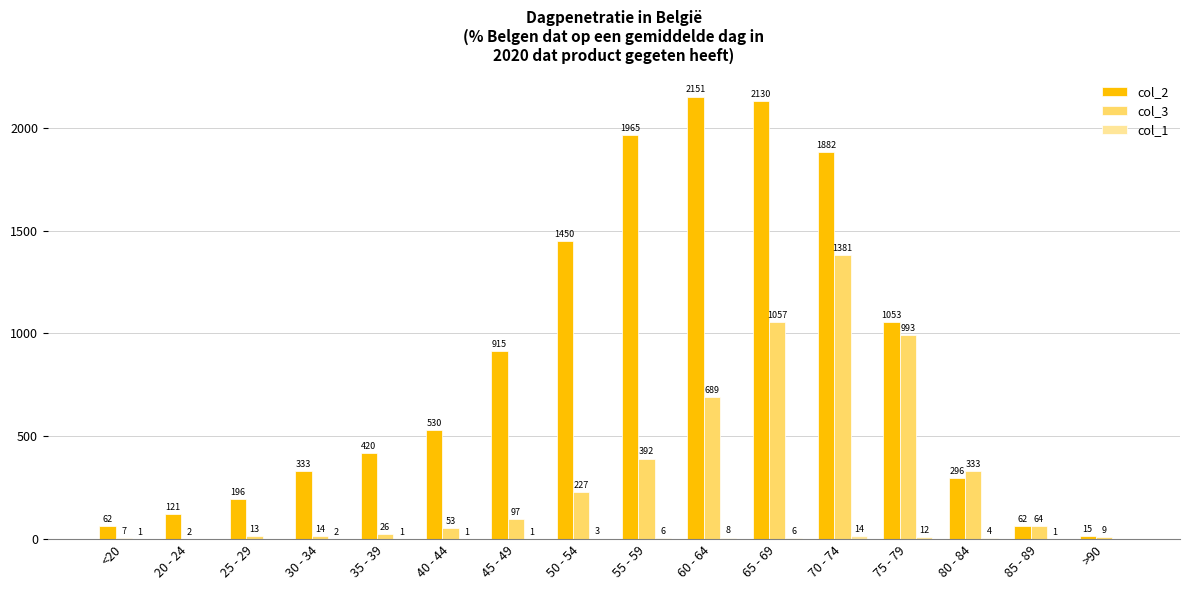

What is the maximum value shown in the chart?

2151